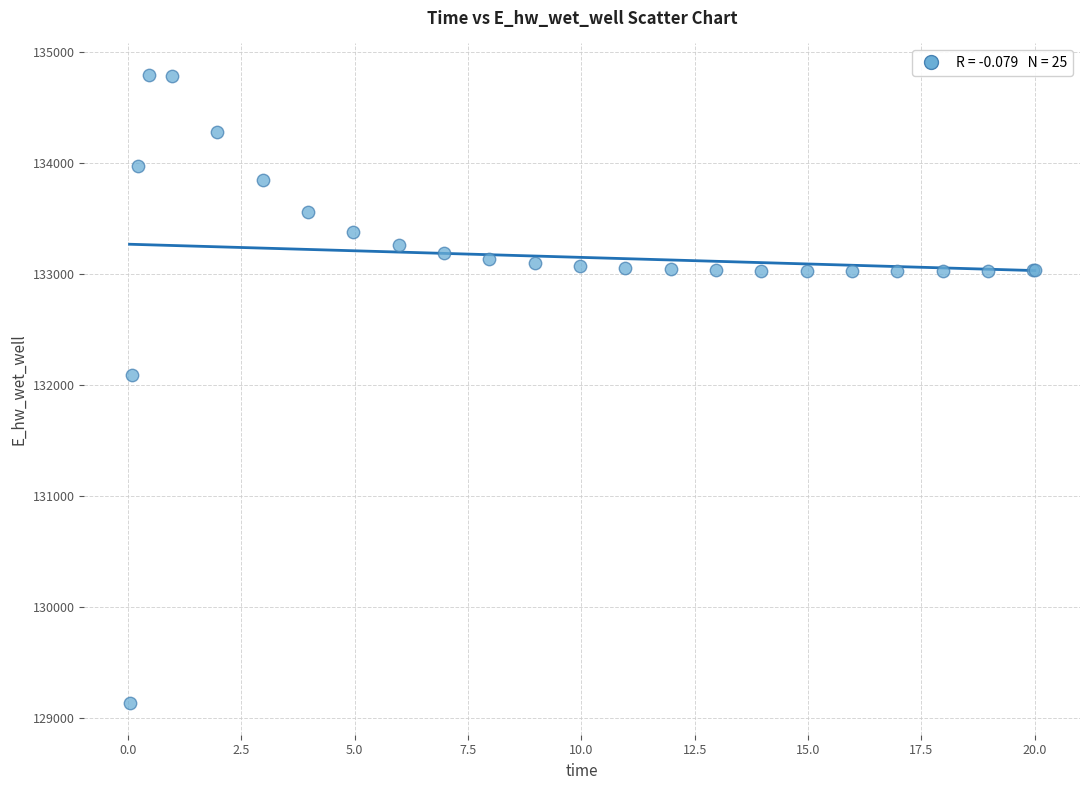

What Y value in the scatter plot is closest to 131964?

132087.8